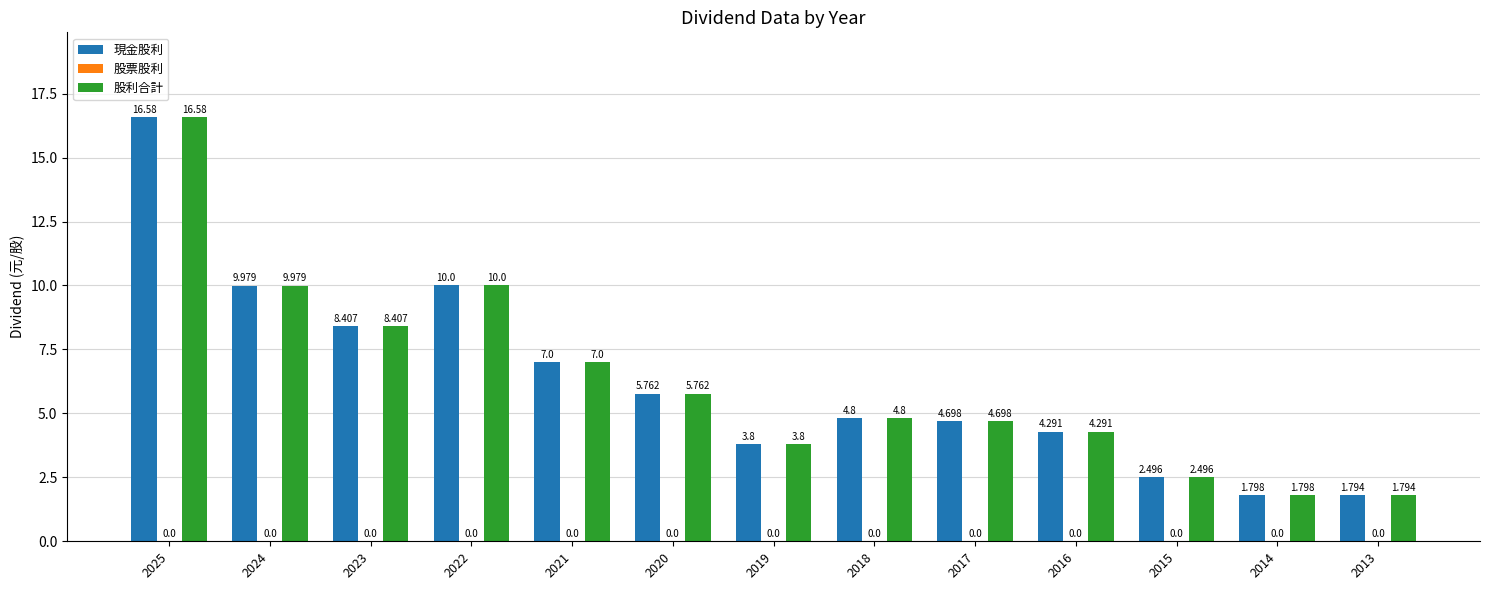

Which category has the lowest value in the 股利合計 series?

2013